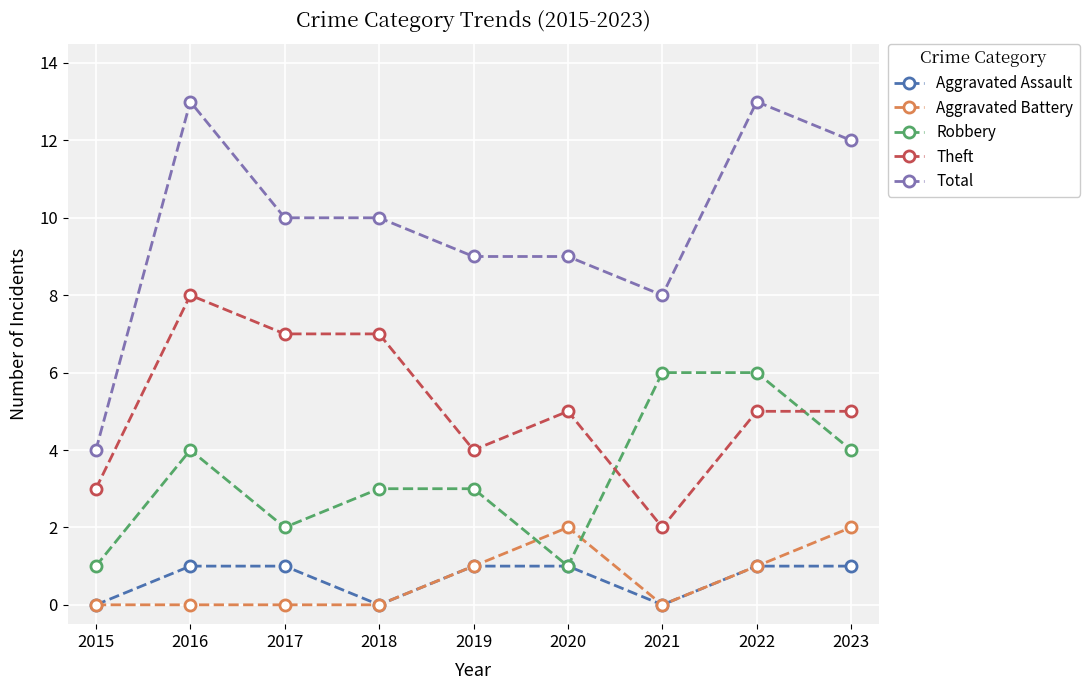

What is the sum of all Total values?

88